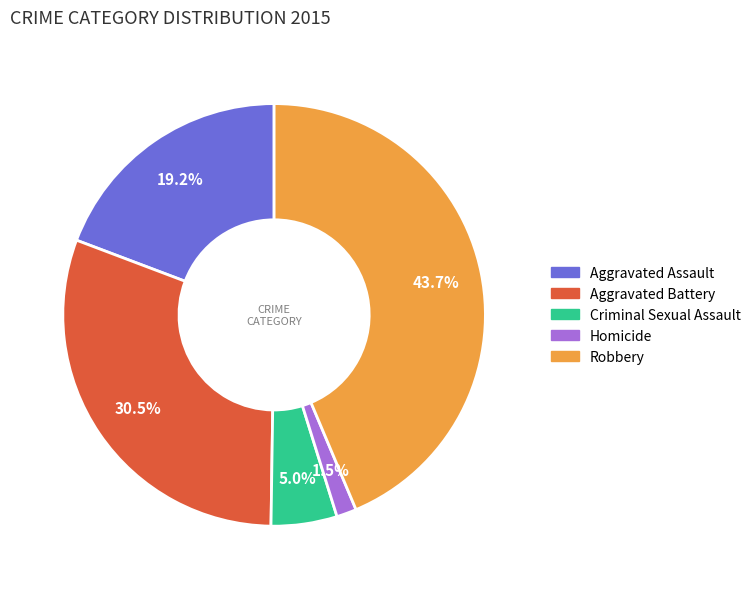

How many slices are in this pie chart?

5